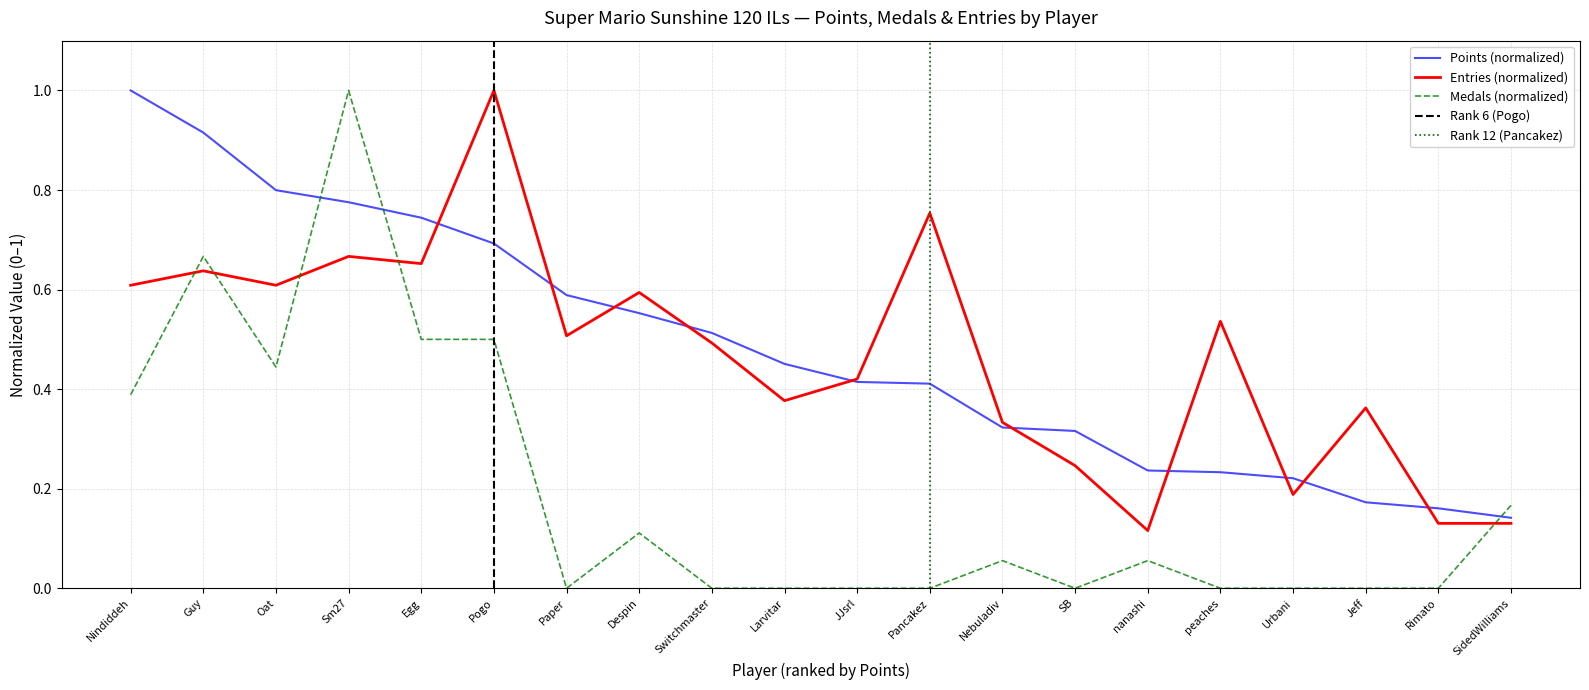

Where do Points and Medals first cross each other?

Oat and Sm27